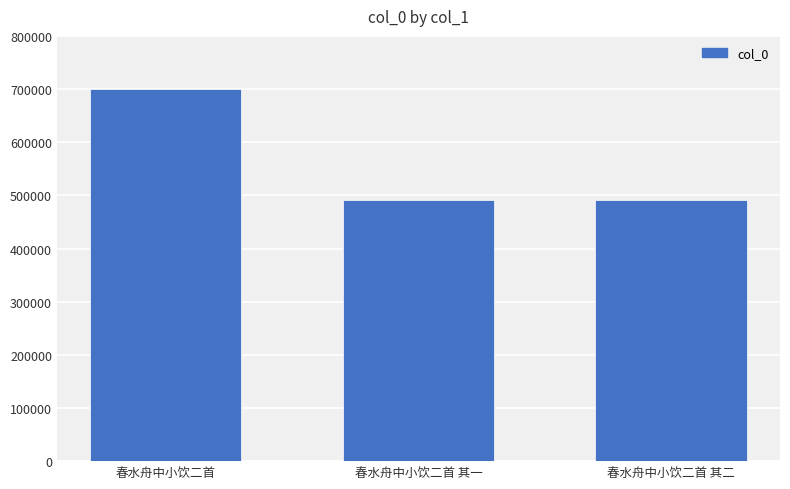

What is the difference between the values at 春水舟中小饮二首 其二 and 春水舟中小饮二首?

208794